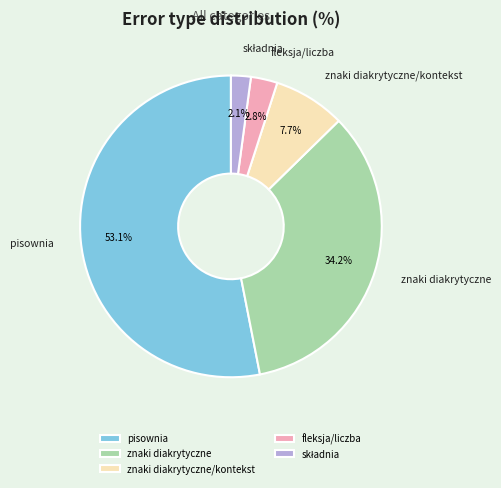

How many slices are in this pie chart?

5